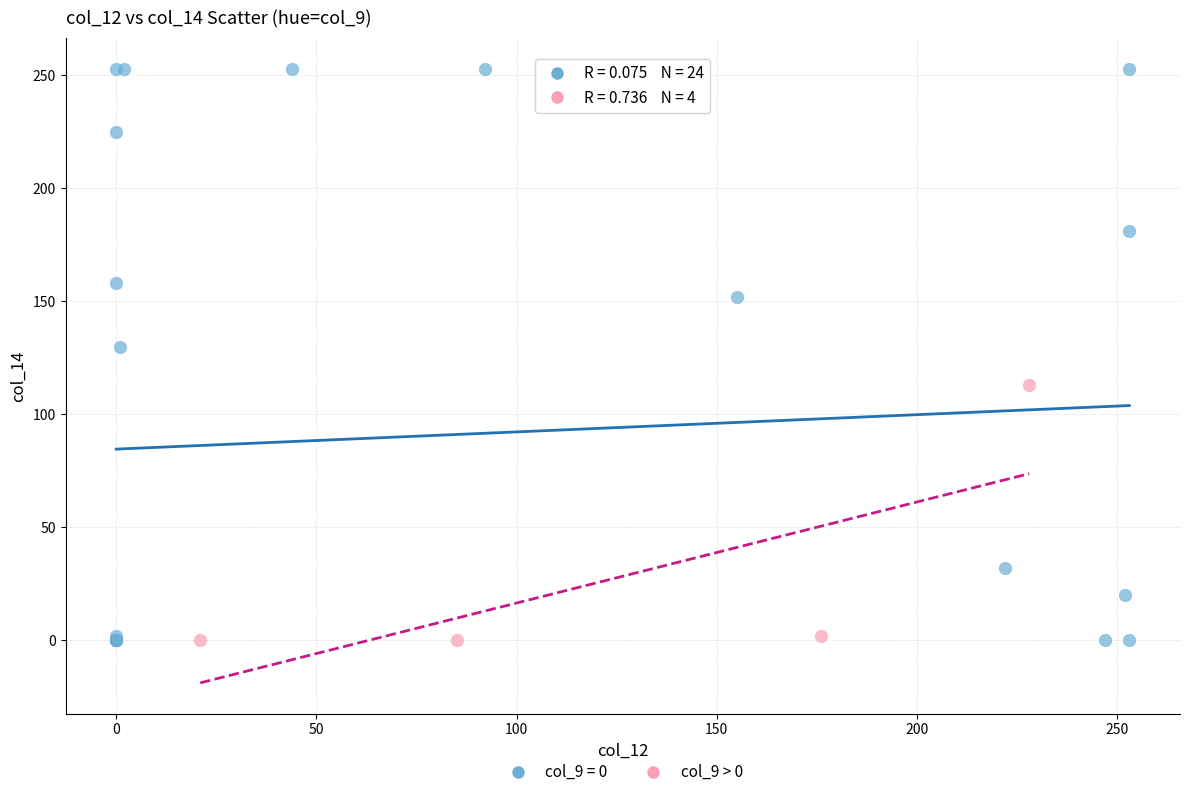

Which series has the largest Y range (max minus min)?

col_9 = 0